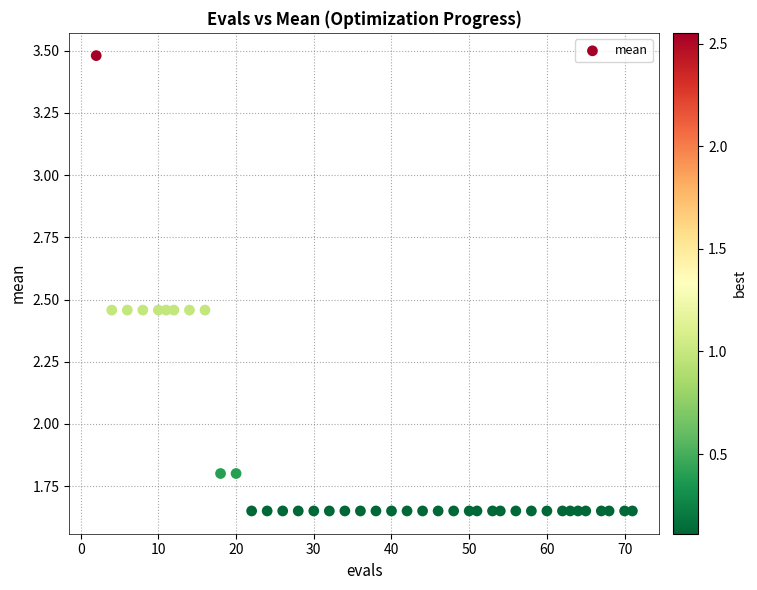

What is the range of Y values (max minus min)?

1.8